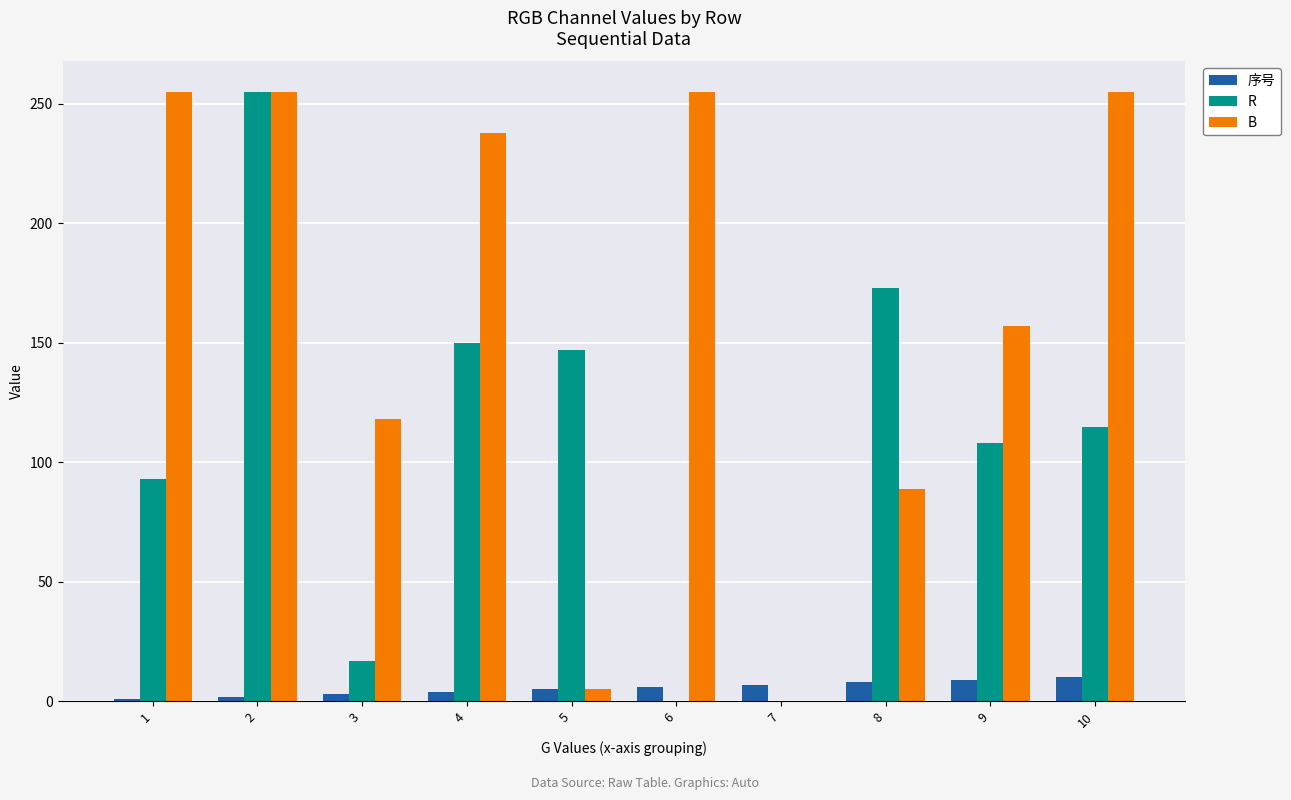

The value of 序号 at 9 is 9. True or false?

True